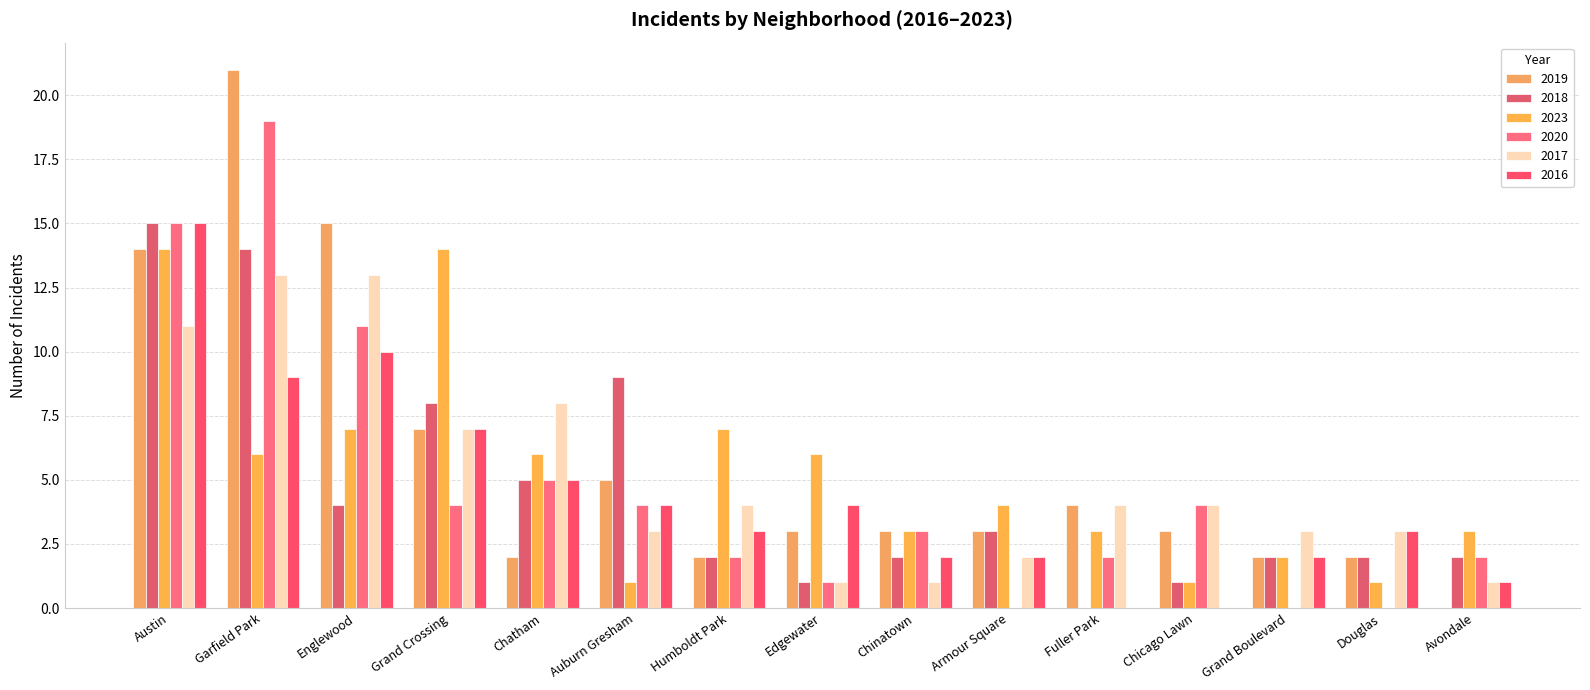

How many groups of bars are there?

15